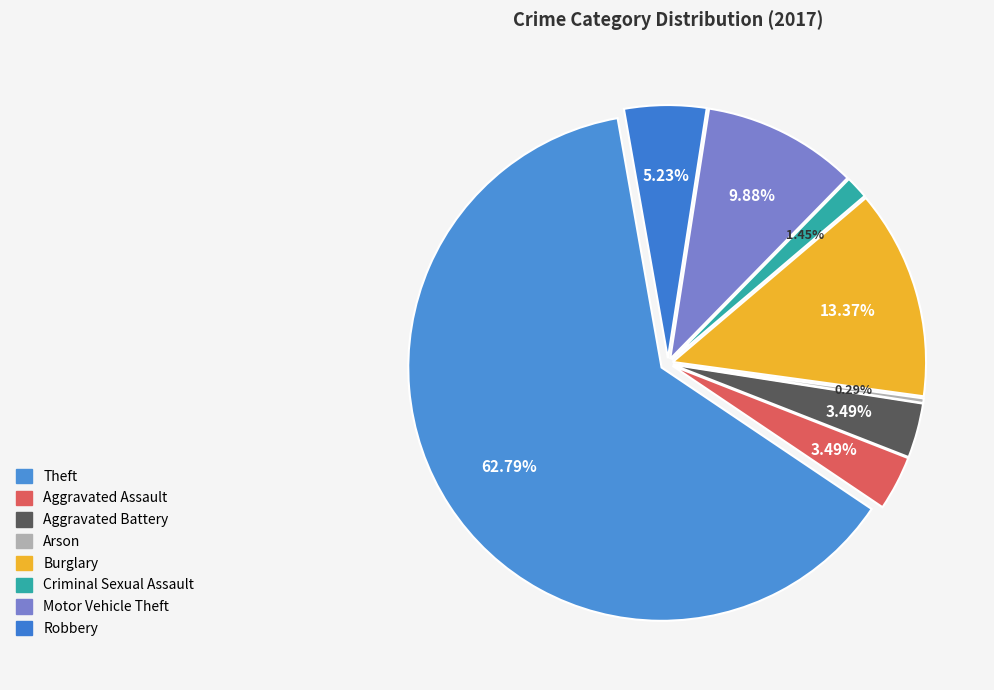

Is it true that Motor Vehicle Theft is 1% of the pie?

False